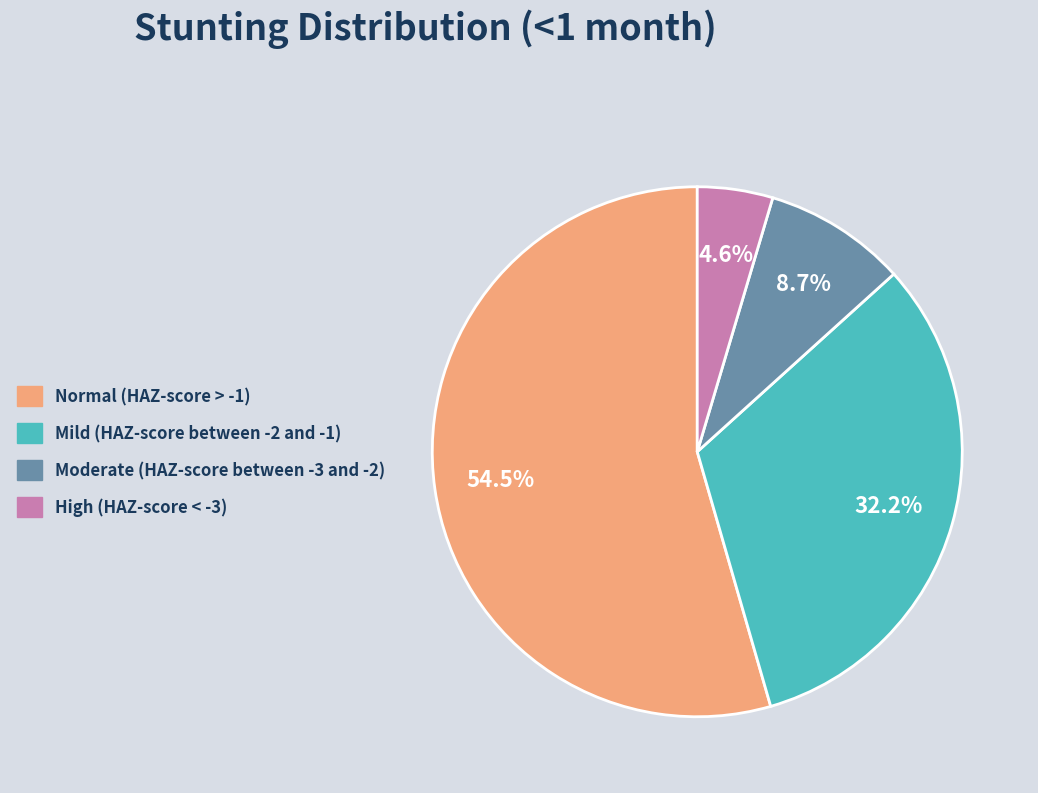

Which category has the smallest portion of the pie?

High (HAZ-score < -3)